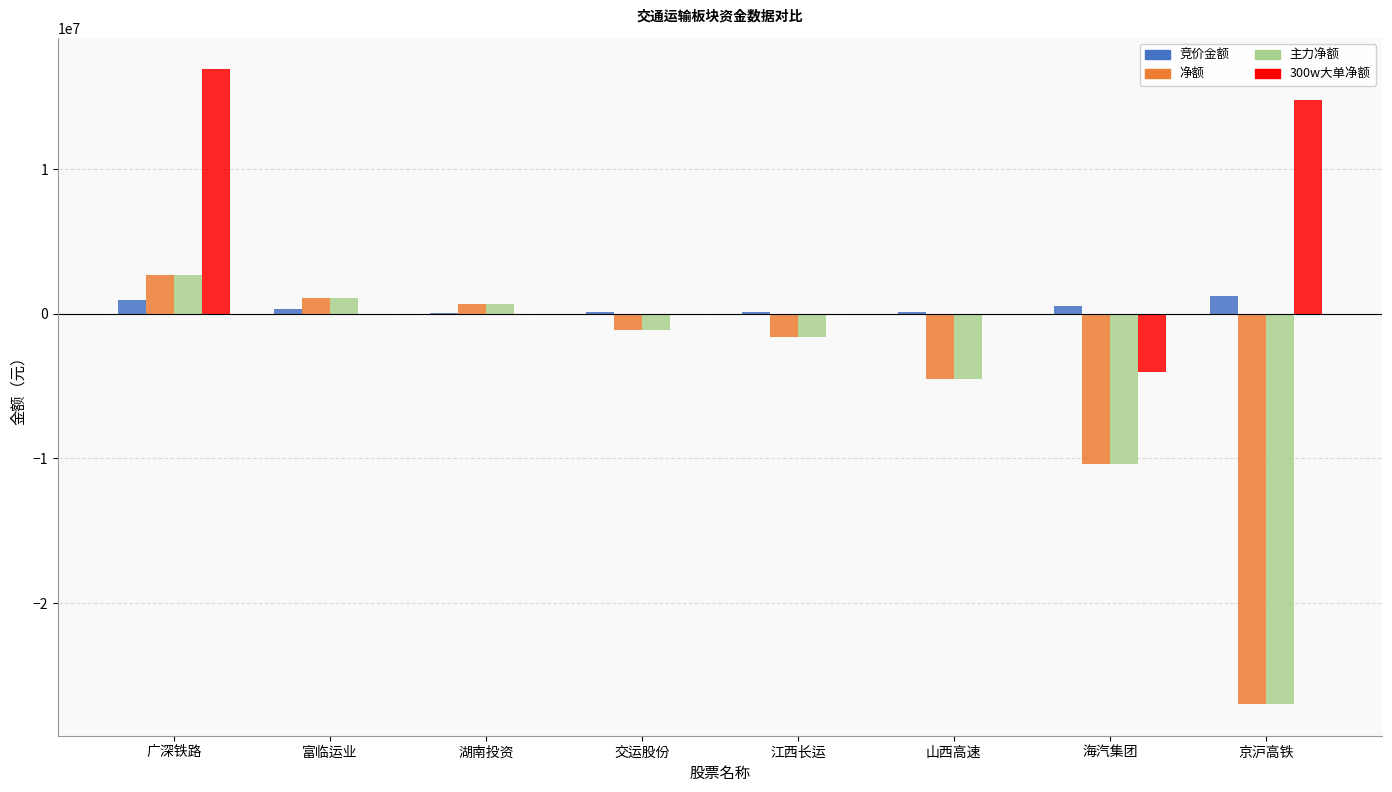

What is the sum of all 主力净额 values?

-40077732